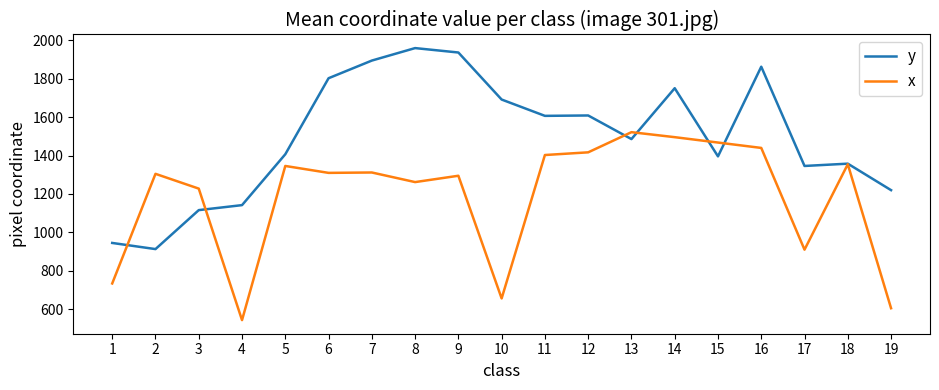

At which label does y reach its peak?

8